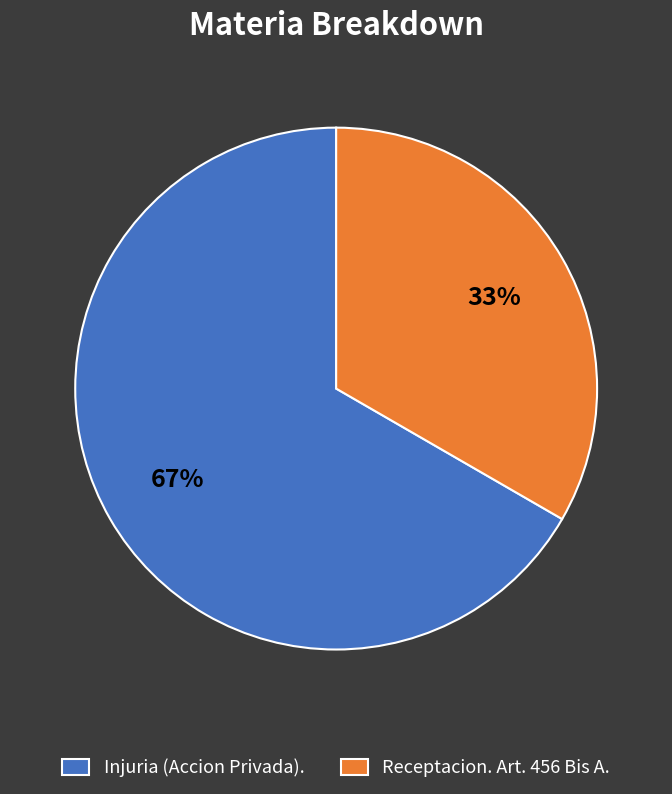

Rank the categories by value from highest to lowest.

Injuria (Accion Privada)., Receptacion. Art. 456 Bis A.